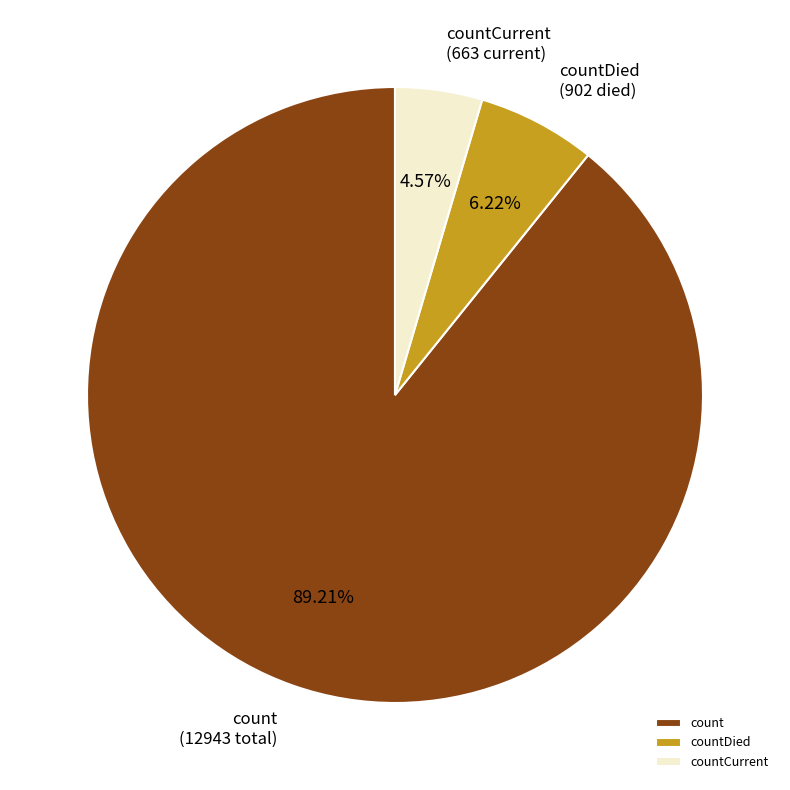

What percentage is NOT represented by count?

10.8%